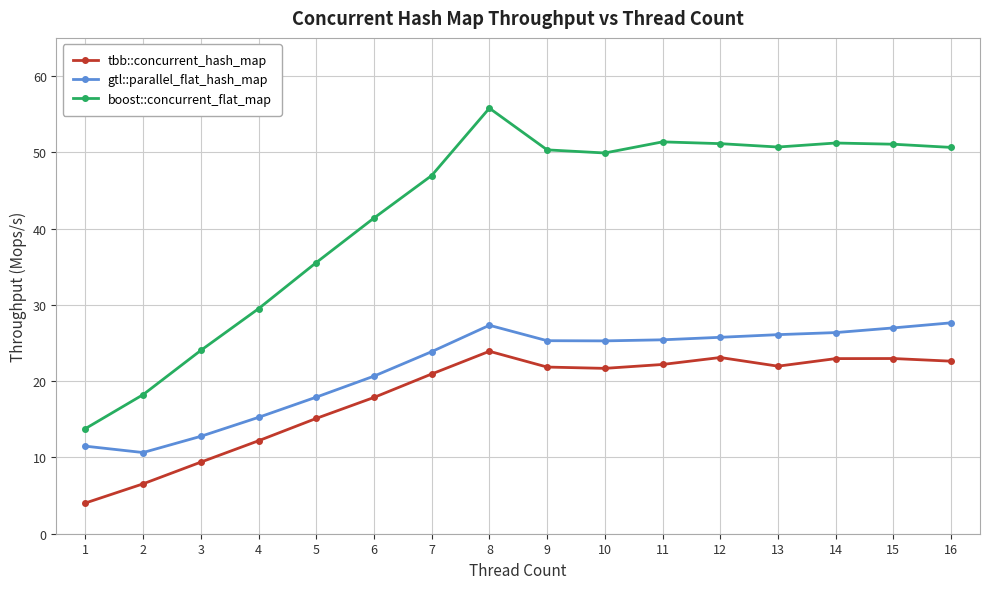

Is the value of boost::concurrent_flat_map at 9 greater than the value of gtl::parallel_flat_hash_map at 7?

Yes